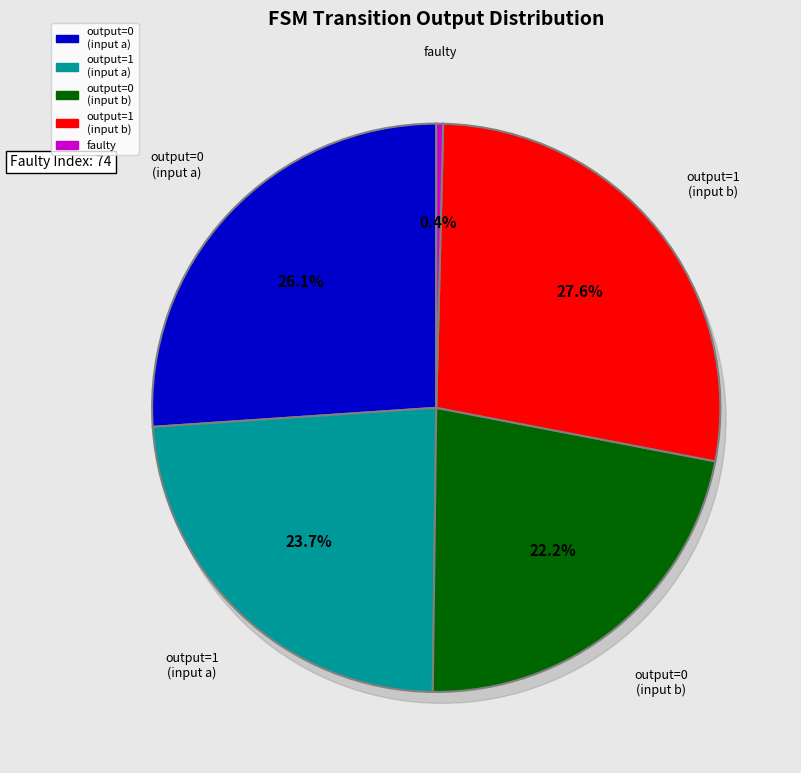

Rank the categories by value from highest to lowest.

output_symbol=1, input=b, output_symbol=0, input=a, output_symbol=1, input=a, output_symbol=0, input=b, faulty_transition